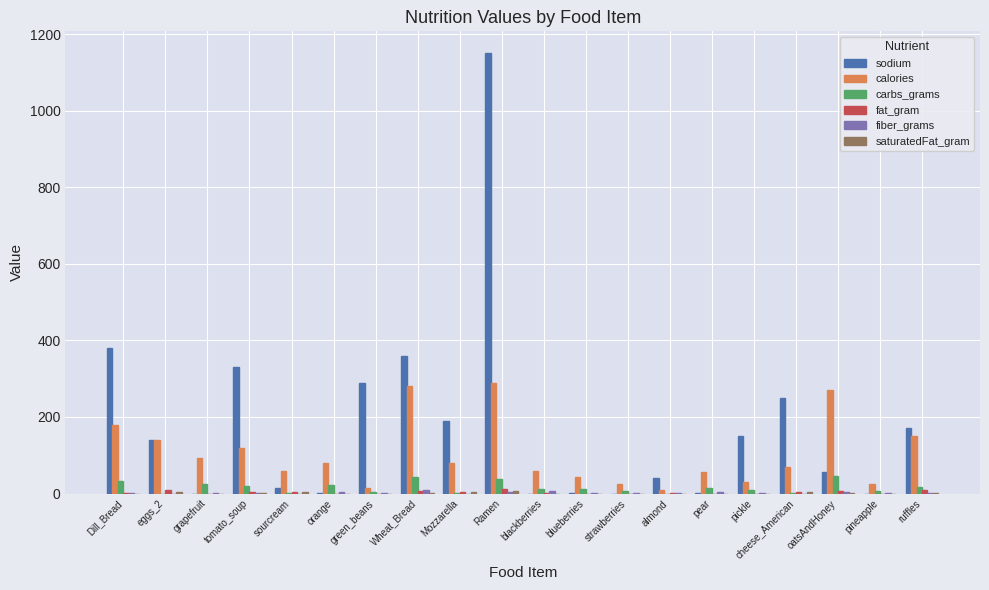

What value does the carbs_grams series have at pickle?

8.0